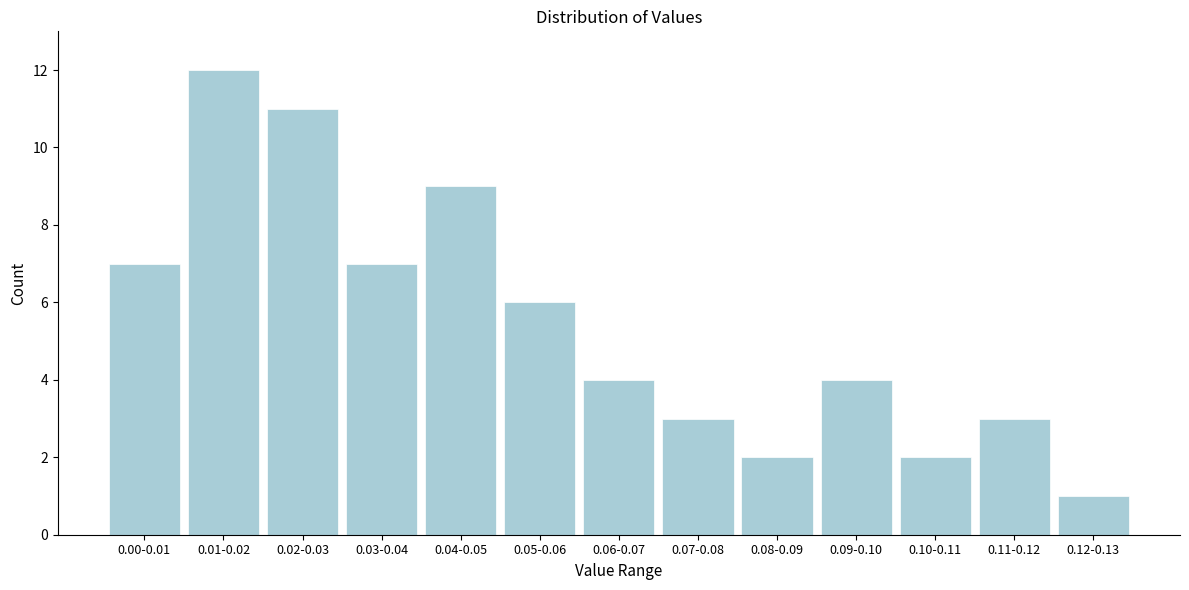

Reading right to left, extract all data points from this chart.

1	3	2	4	2	3	4	6	9	7	11	12	7